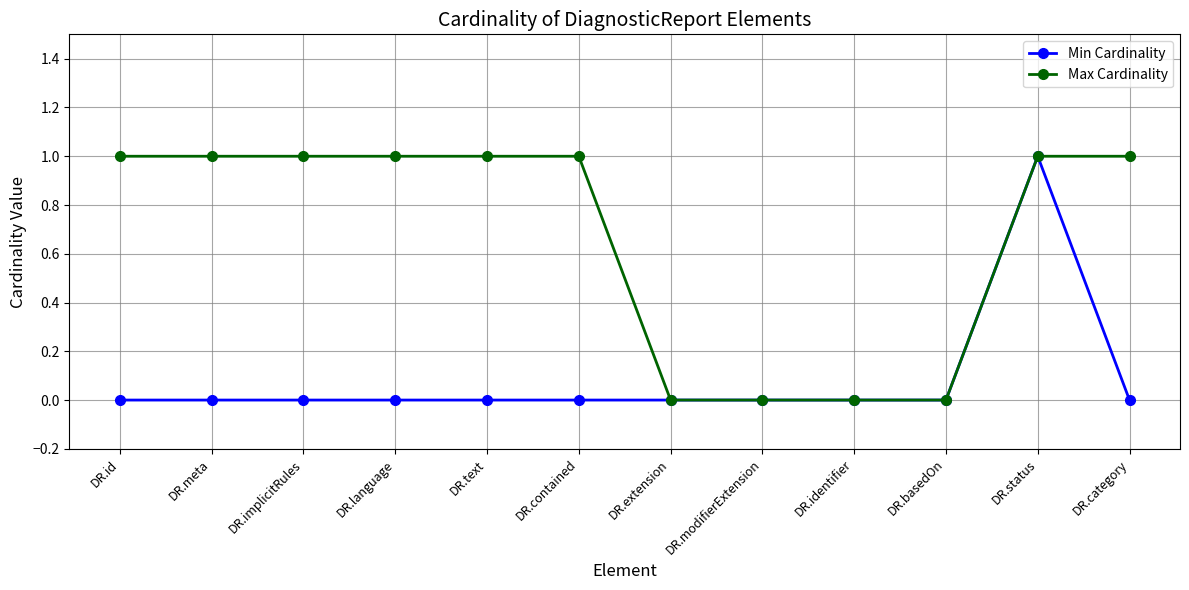

At which category is the sum across all series the highest?

DR.status